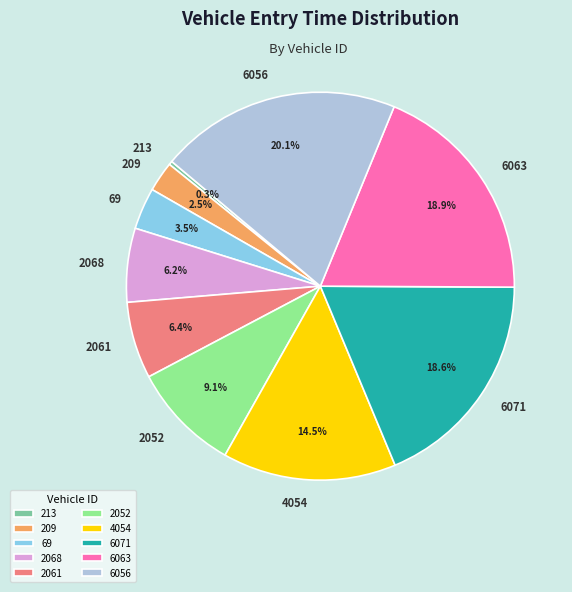

To the nearest percent, what portion does 2068 represent?

6%